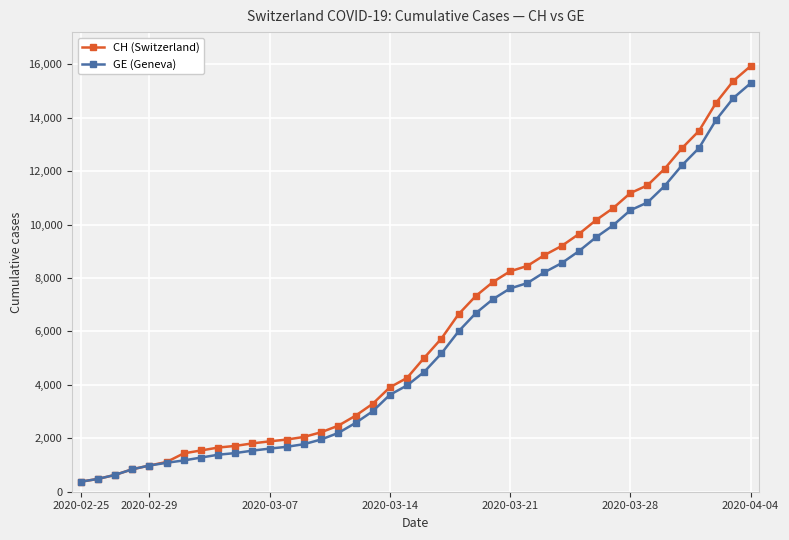

Is this an area chart (filled region under the line)?

No